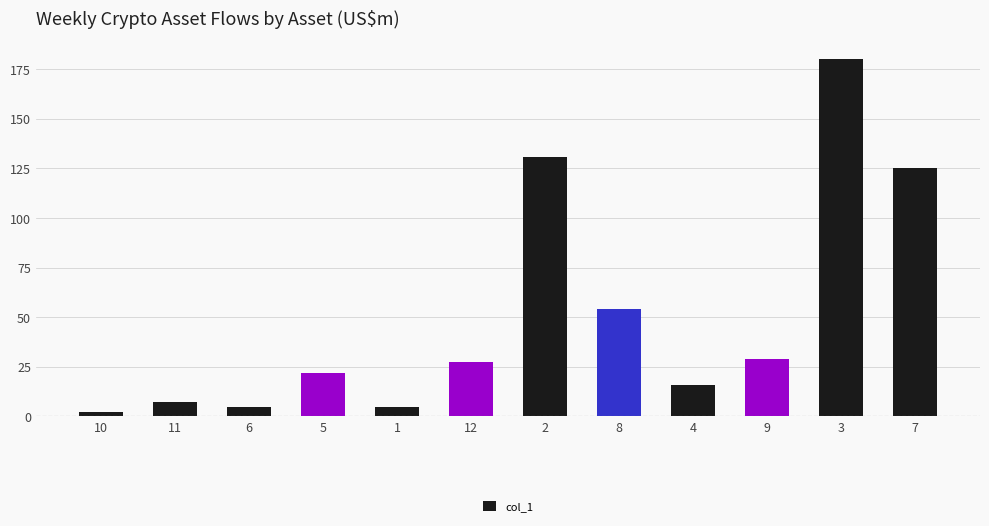

What is the sum of all values?

603.3